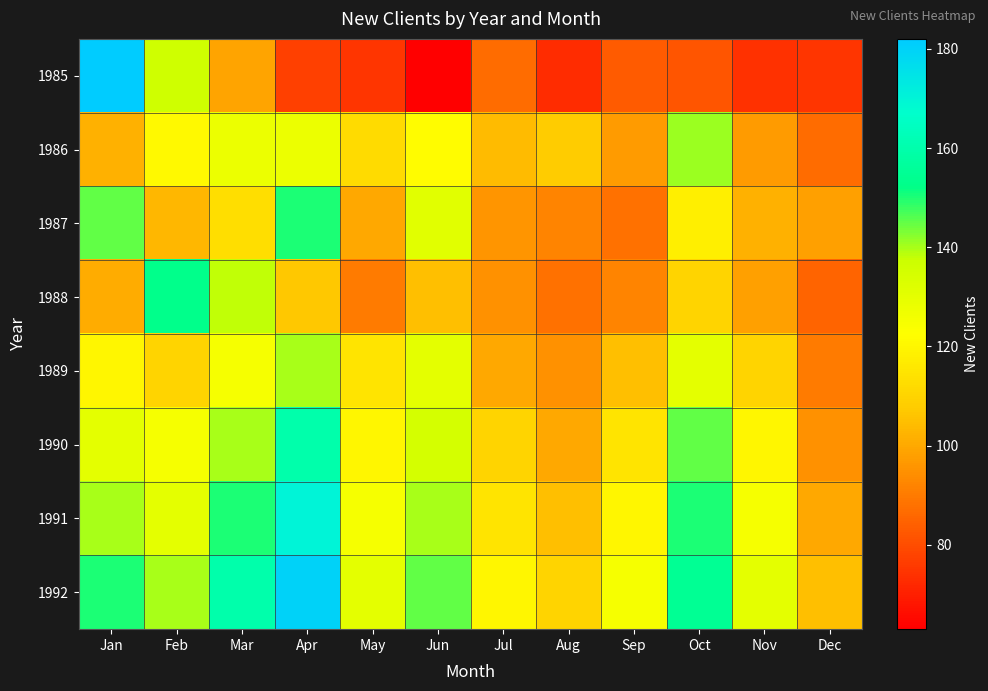

How many distinct data groups are displayed?

8